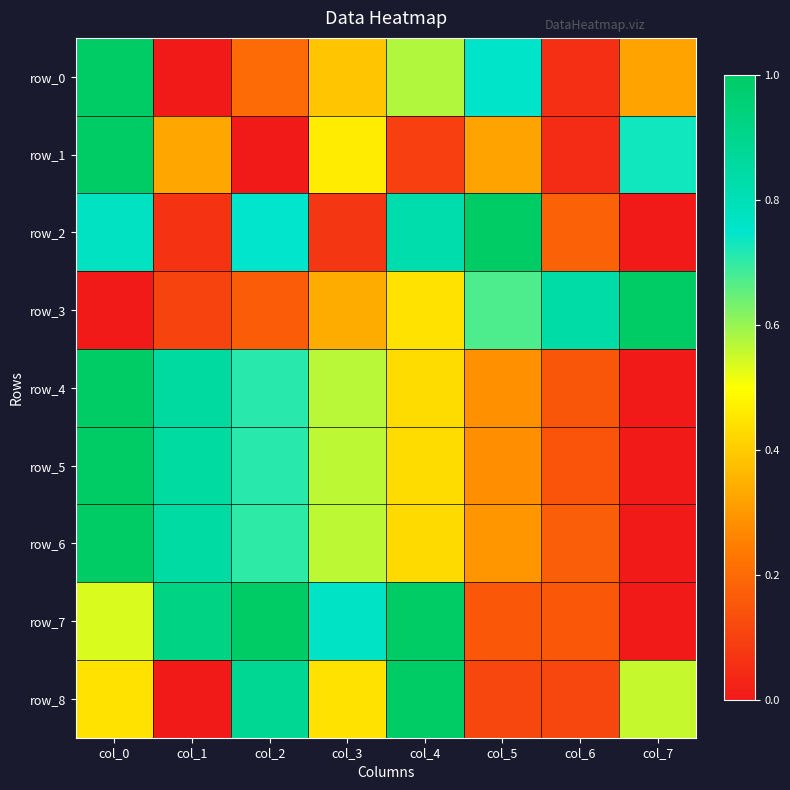

How many series are shown in this chart?

9